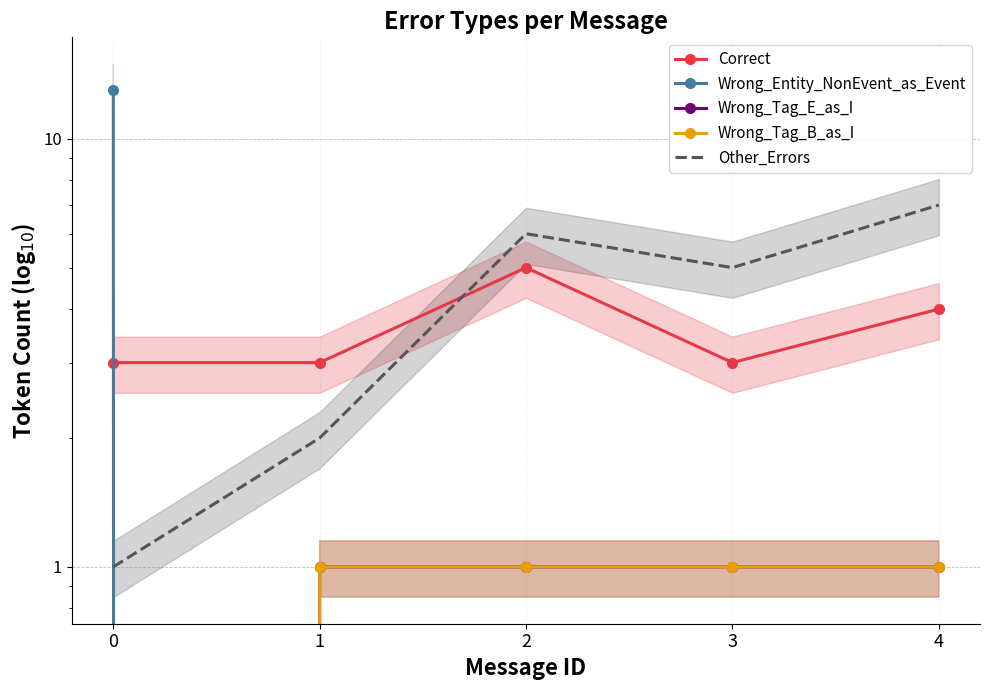

Which series changed the most between 2 and 4?

Correct